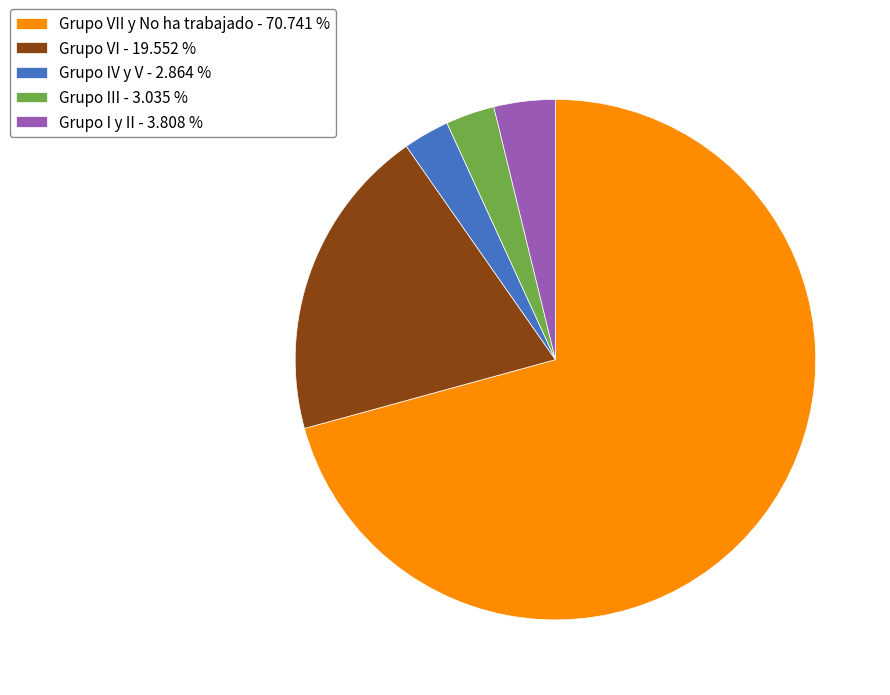

What is the ratio of the value at Grupo VII y No ha trabajado - 70.741 % to the value at Grupo VI - 19.552 %?

3.6